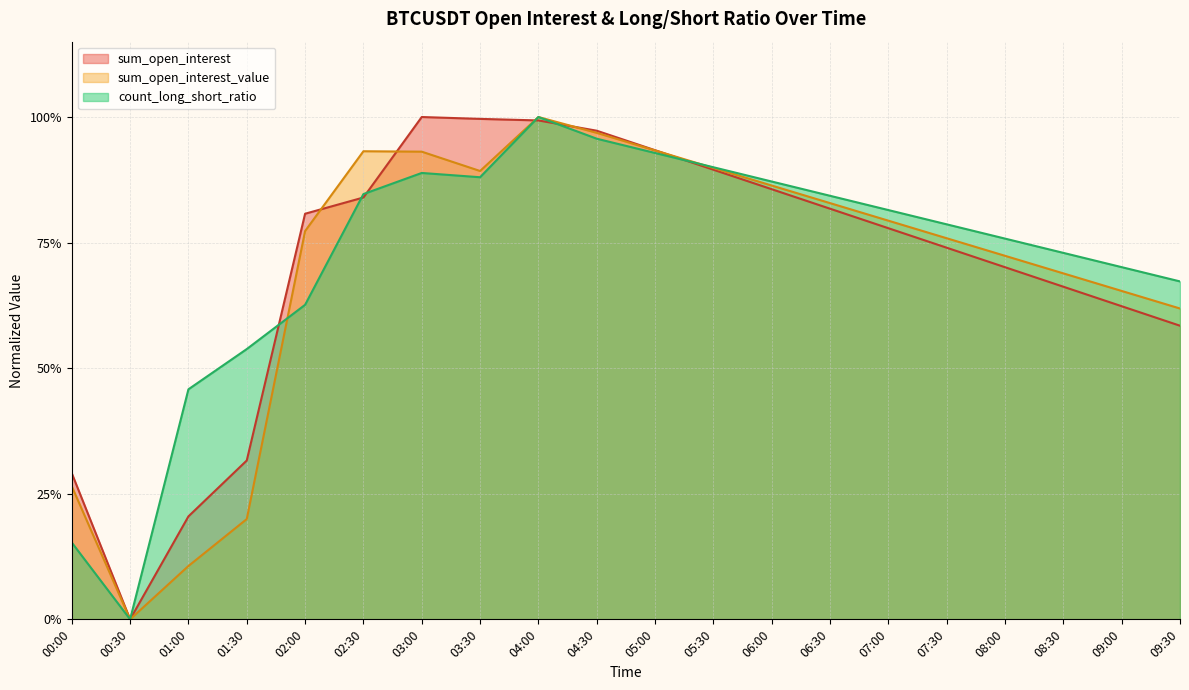

List the series in order of their overall mean, lowest first.

sum_open_interest_value, sum_open_interest, count_long_short_ratio